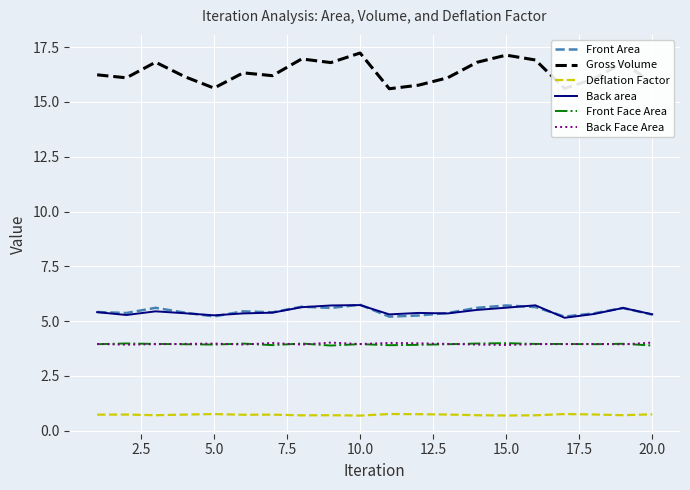

Which series has the largest total across all categories?

Gross Volume